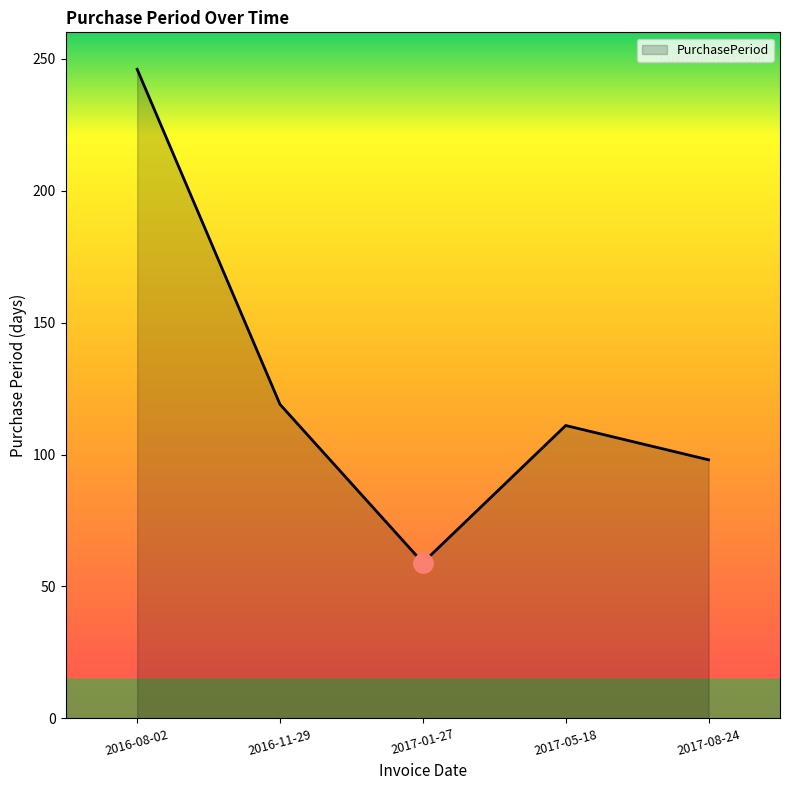

Between 2017-05-18 and 2016-08-02, which is larger?

2016-08-02